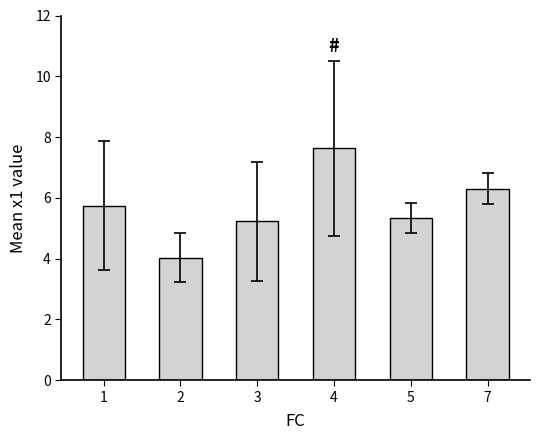

Reading right to left, what are all the values shown in this chart?

7=6.3	5=5.3	4=7.6	3=5.2	2=4.0	1=5.7